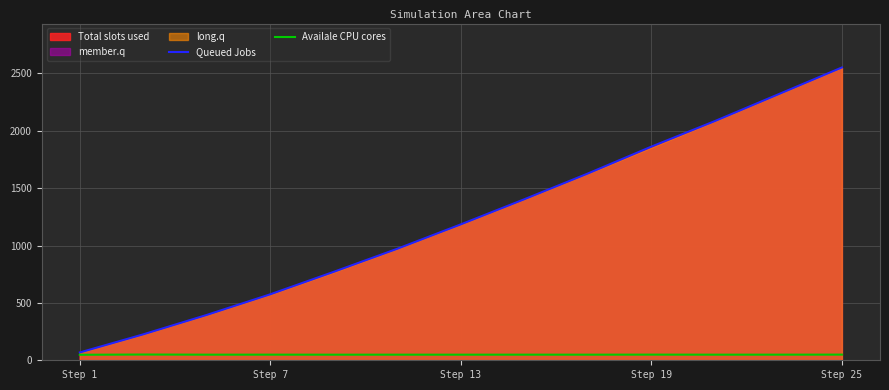

What is the highest value of the Queued Jobs series?

2551.7